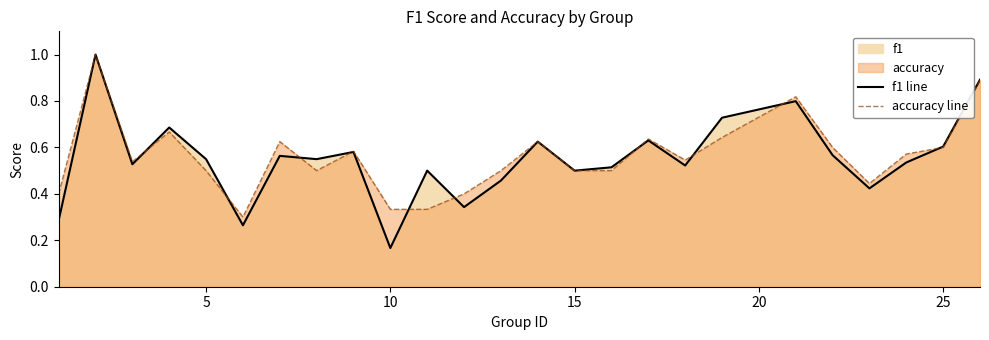

True or false: accuracy line and f1 line cross at least once.

True